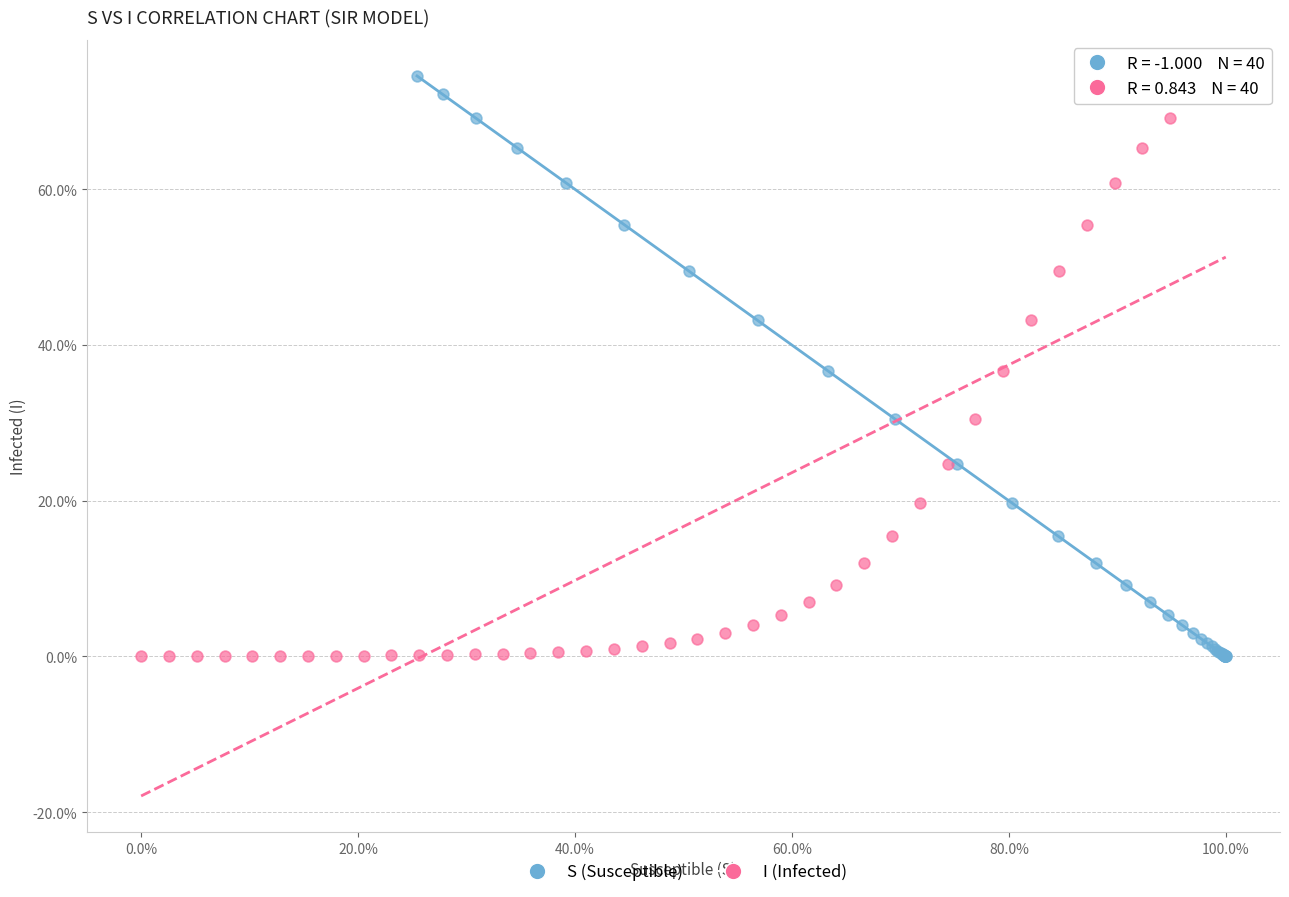

What are all the series names shown in the legend?

S (Susceptible), I (Infected)